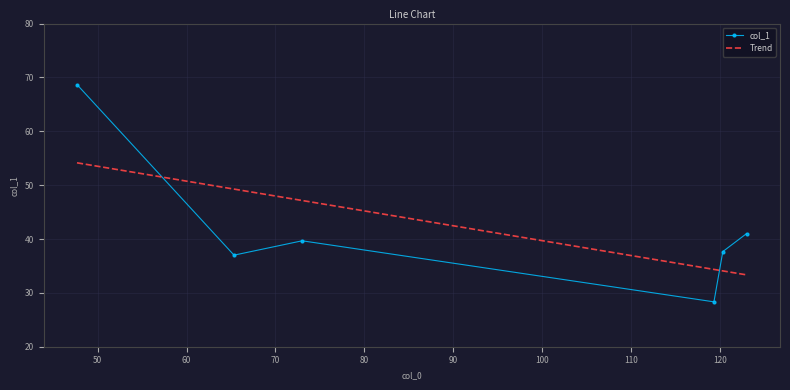

What is the minimum value shown in the chart?

28.3